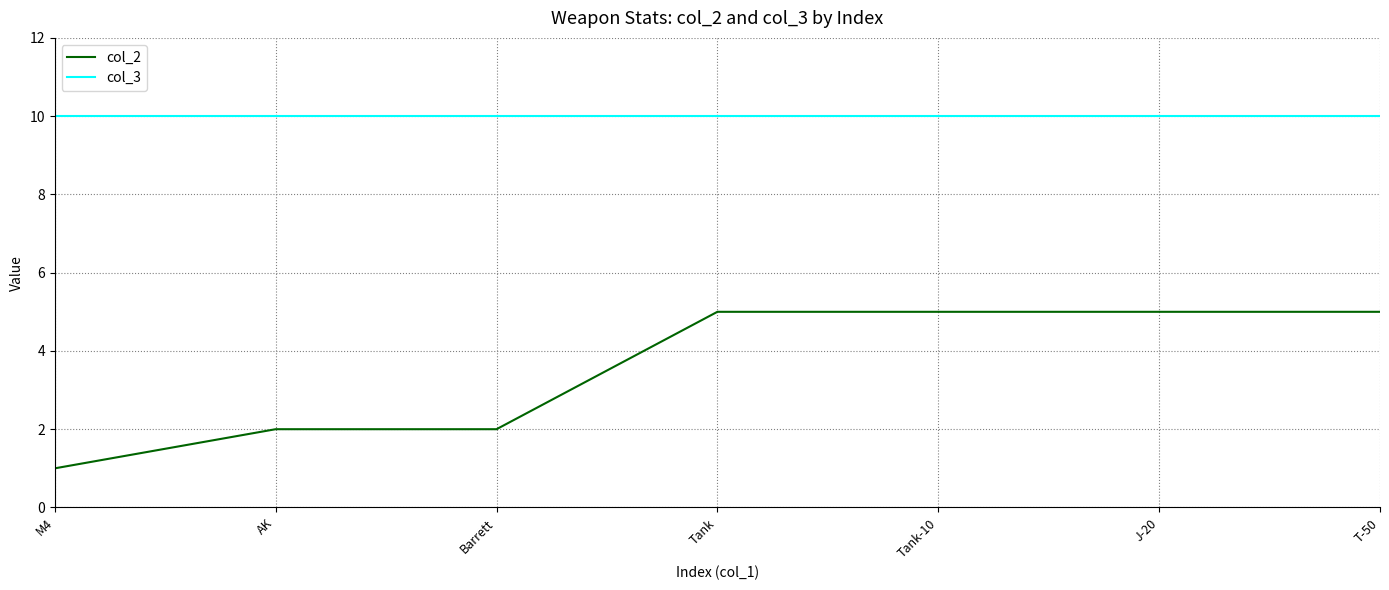

What is the sum of the col_2 values at M4 and J-20?

6